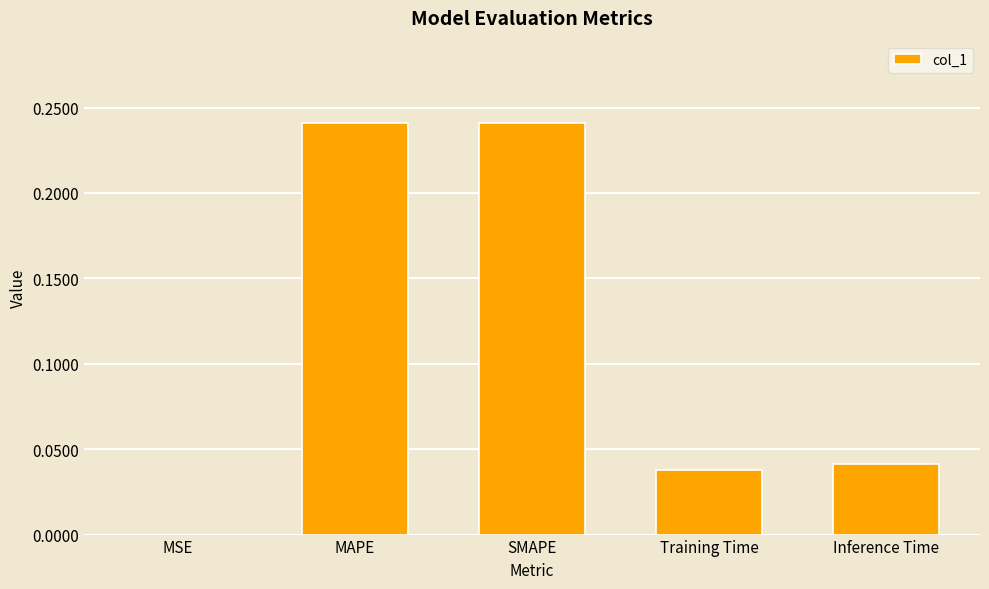

What is the sum of the values at MAPE and SMAPE?

0.5